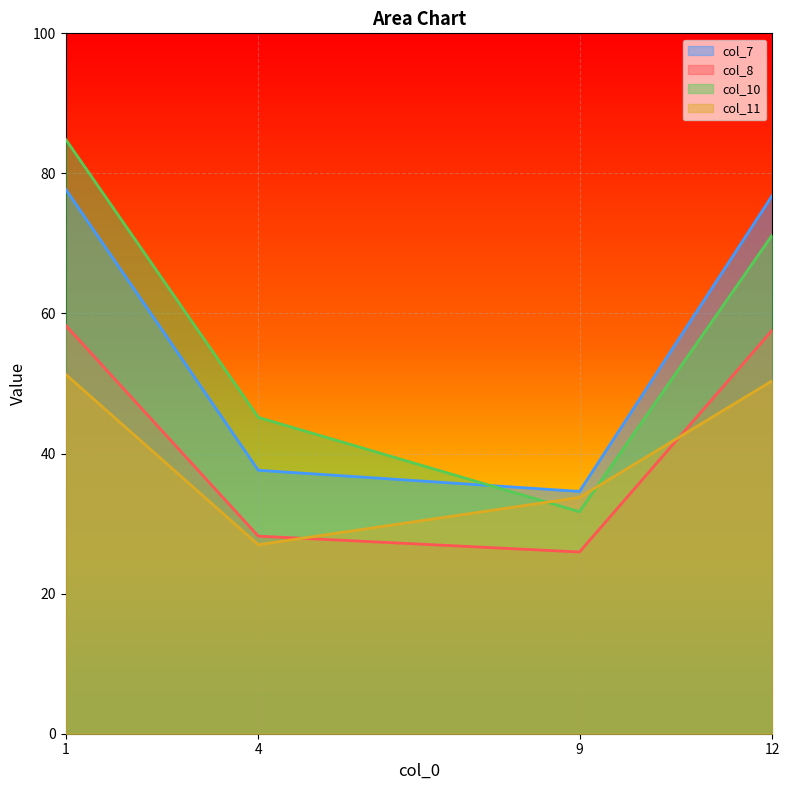

What is the difference between the maximum and minimum values in the col_8 series?

32.4